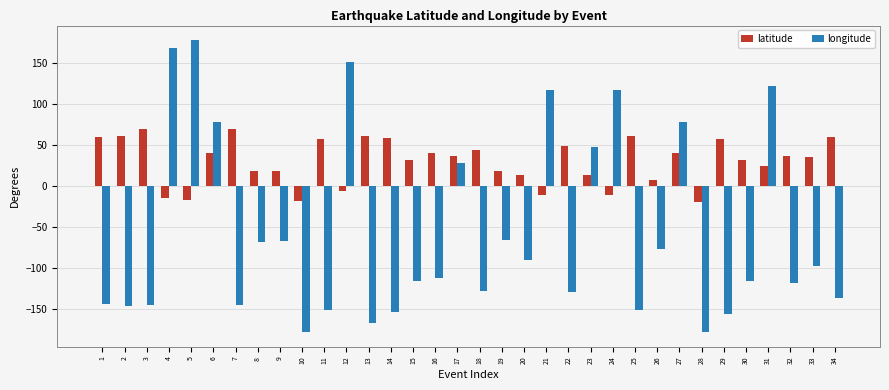

What is the difference between the second highest and second lowest values in the latitude series?

87.6